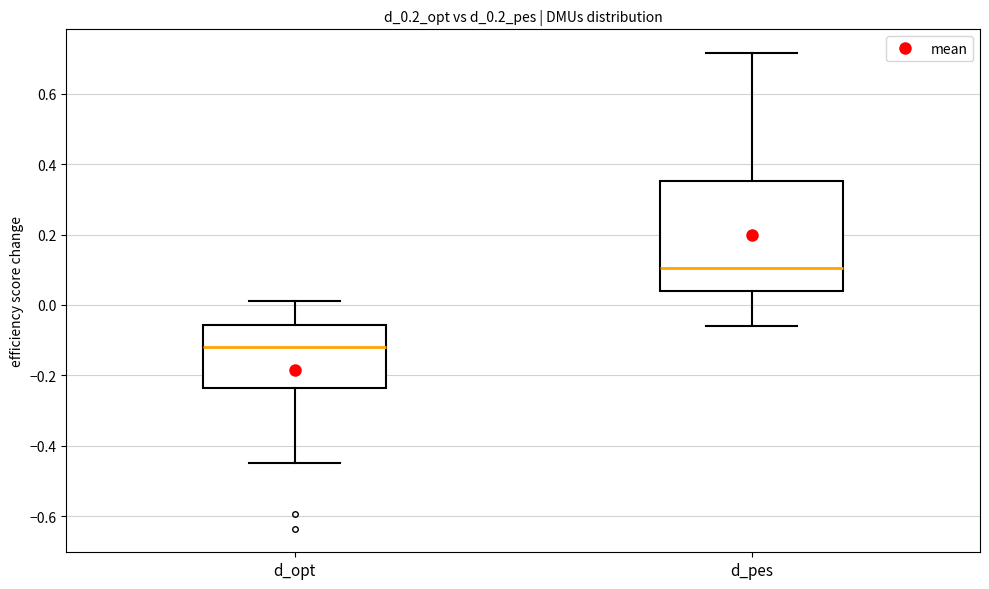

Which box is the tallest, from its lower edge to its upper edge?

d_pes